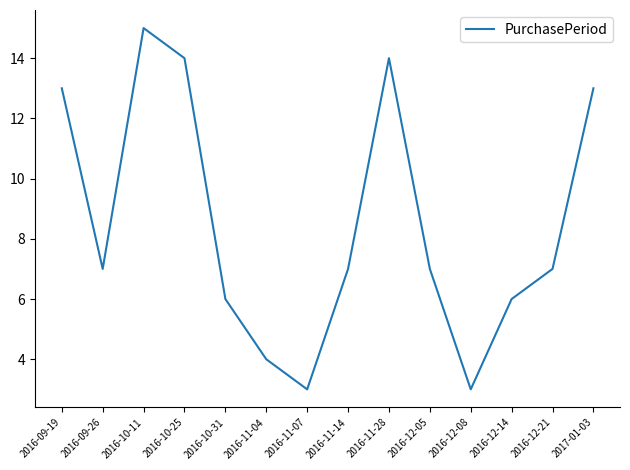

What is the change in value from 2016-10-11 to 2016-11-07?

-12